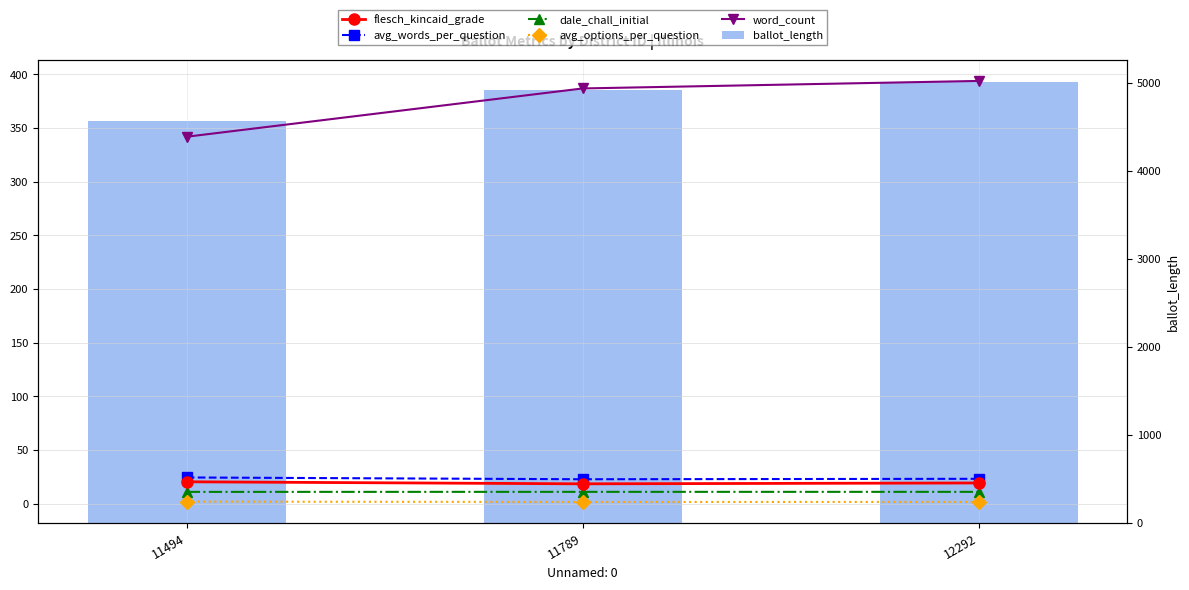

Which has a higher value, 11494 or 12292?

11494